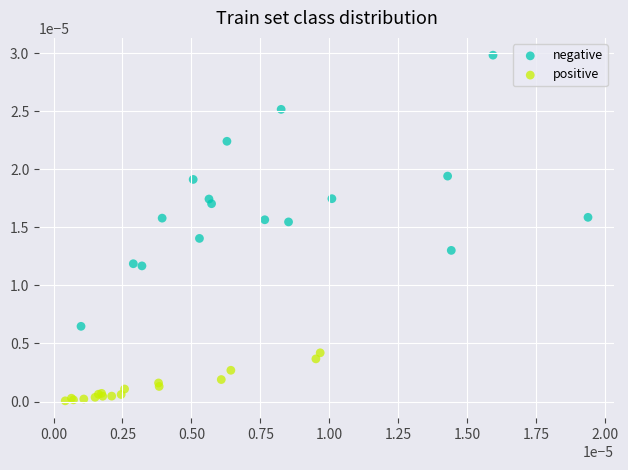

Which series contains the highest Y value?

negative